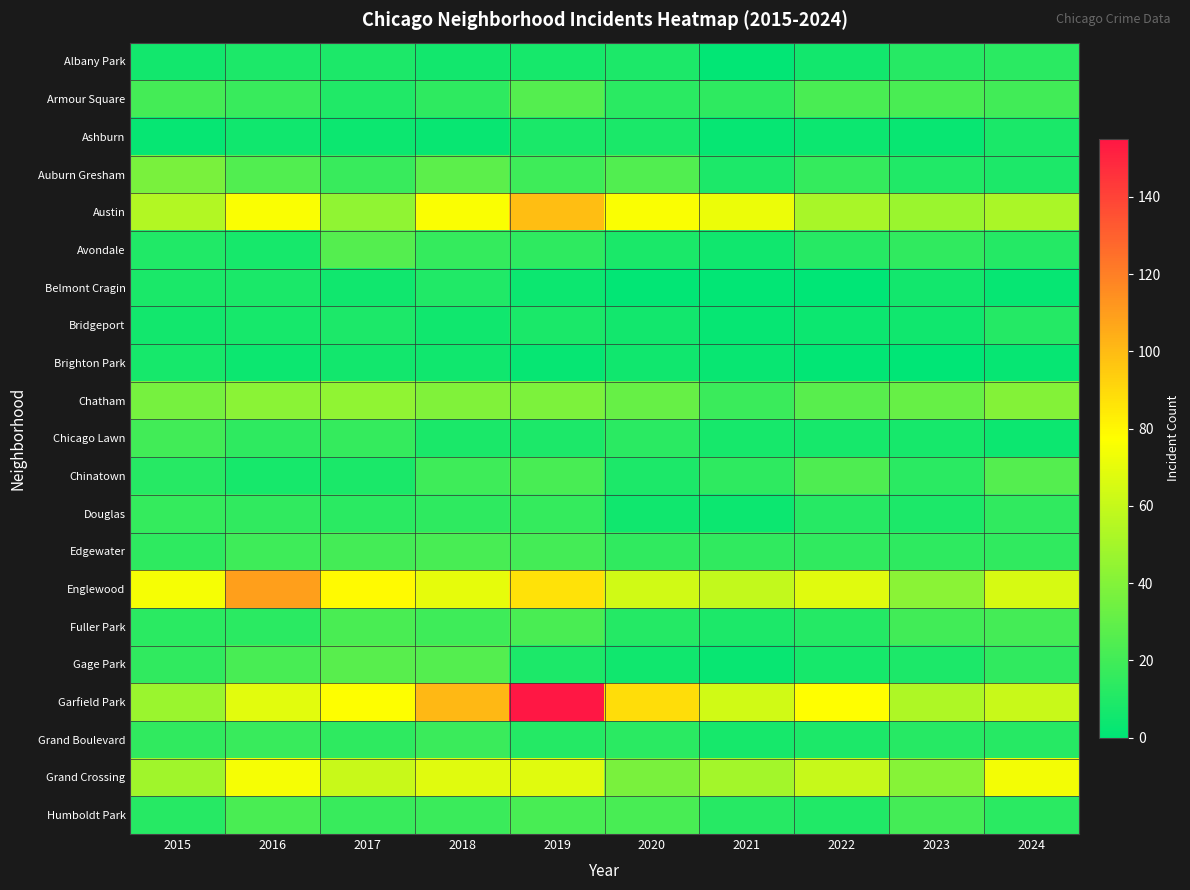

At how many categories does at least one series exceed 104?

2